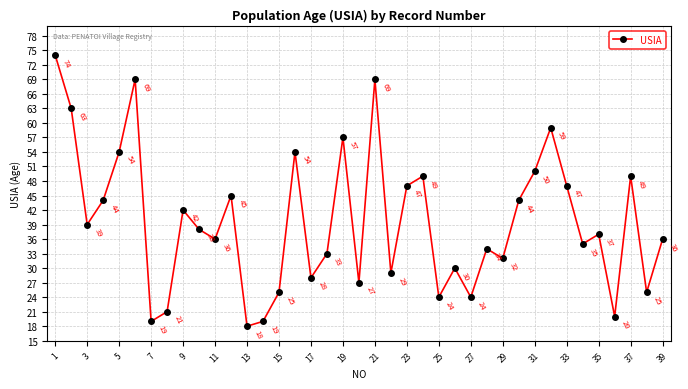

True or false: the data has more than 1 interior local peaks.

True